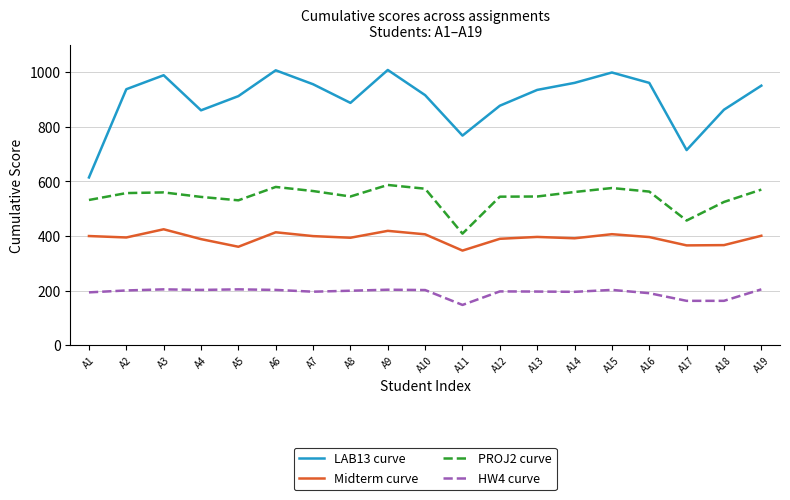

Is it true that PROJ2 curve equals 557.5 at A2?

True